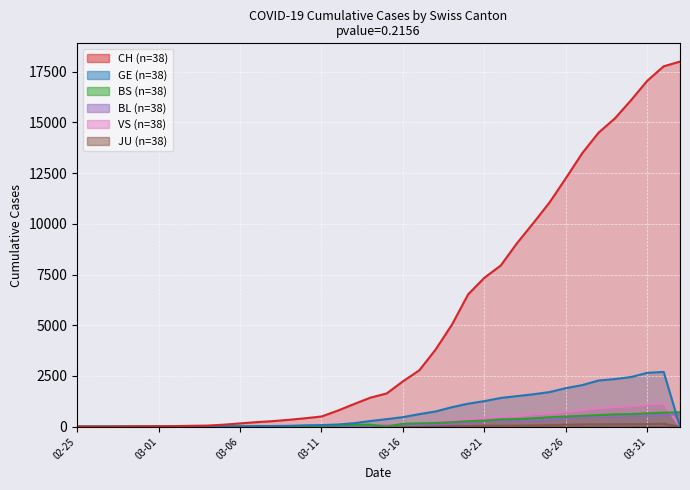

Is it true that VS equals 394 at 2020-03-29?

False